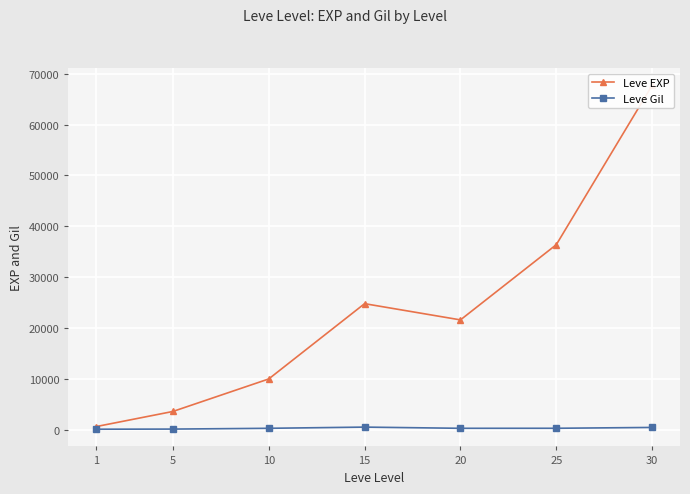

What are all the series names shown in the legend?

Leve EXP, Leve Gil